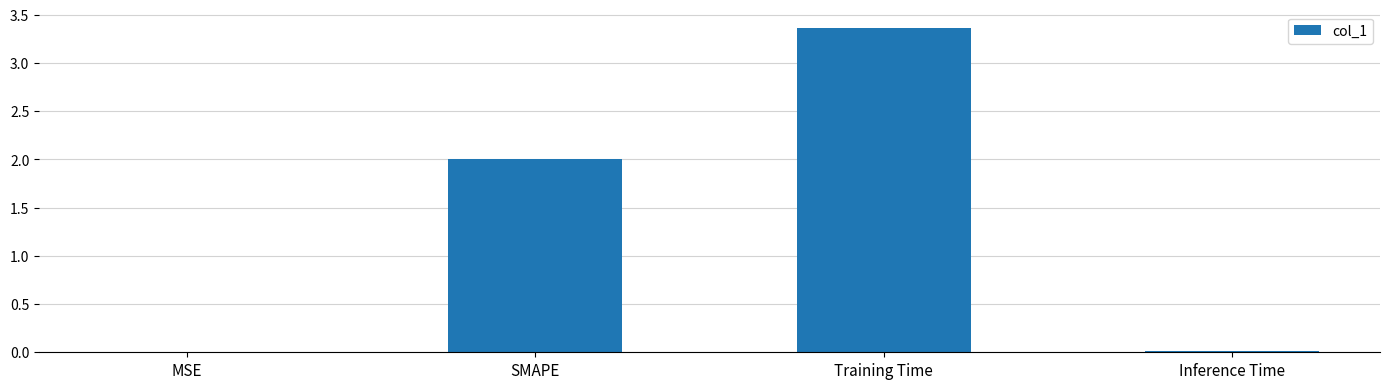

The value at MSE is 0.0. True or false?

True